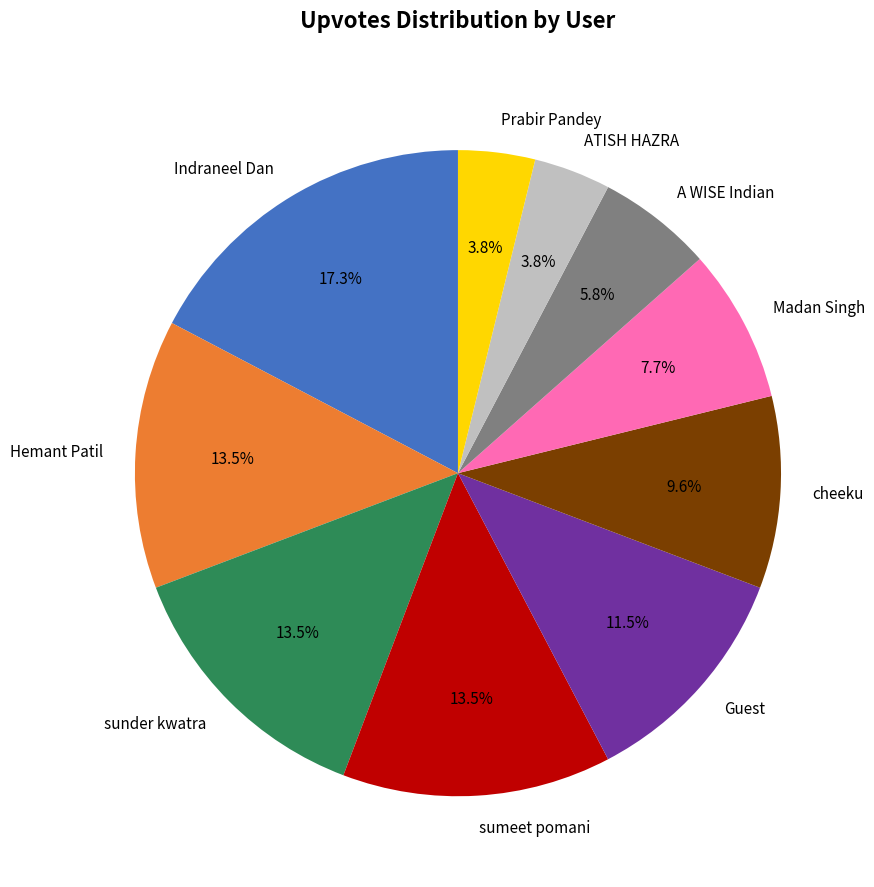

Is it true that cheeku is 24% of the pie?

False